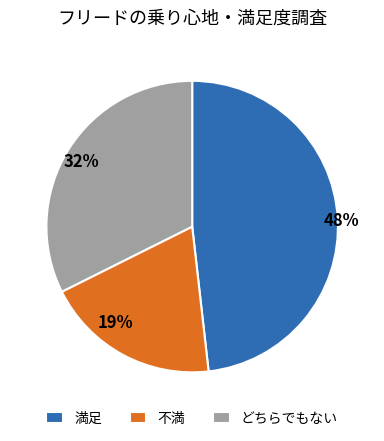

Is the sum of 32% and 48% greater than half?

Yes